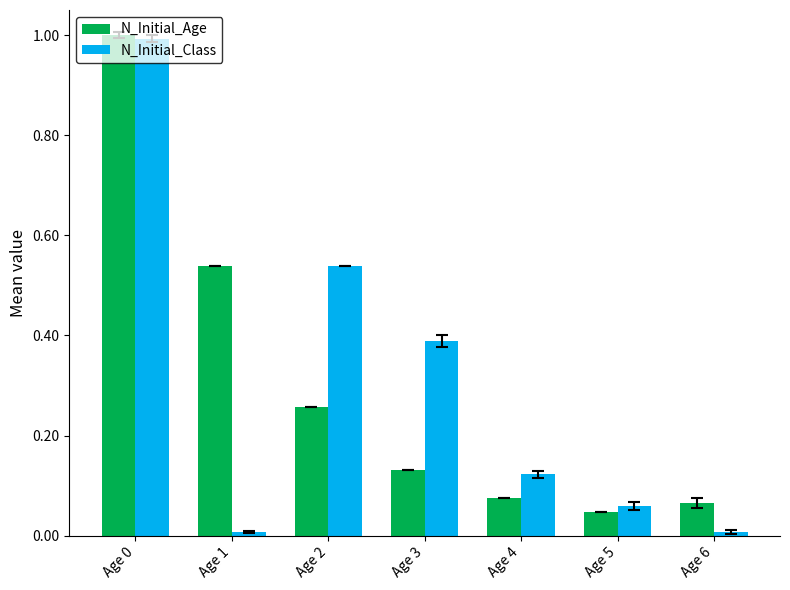

What is the highest value of the N_Initial_Class series?

1.0